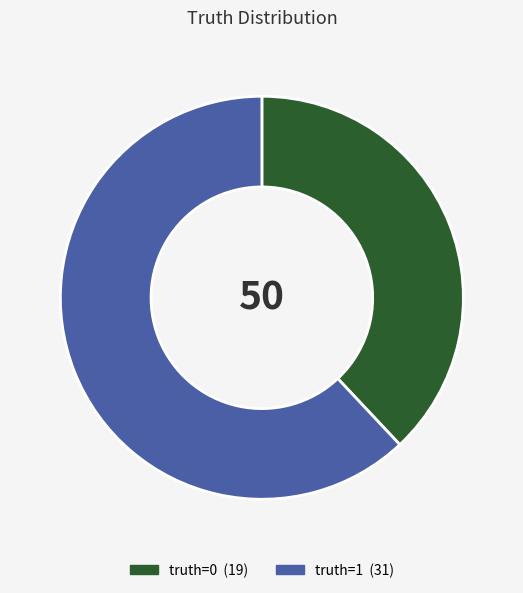

Combined, do truth=1 and truth=0 account for over 50%?

Yes